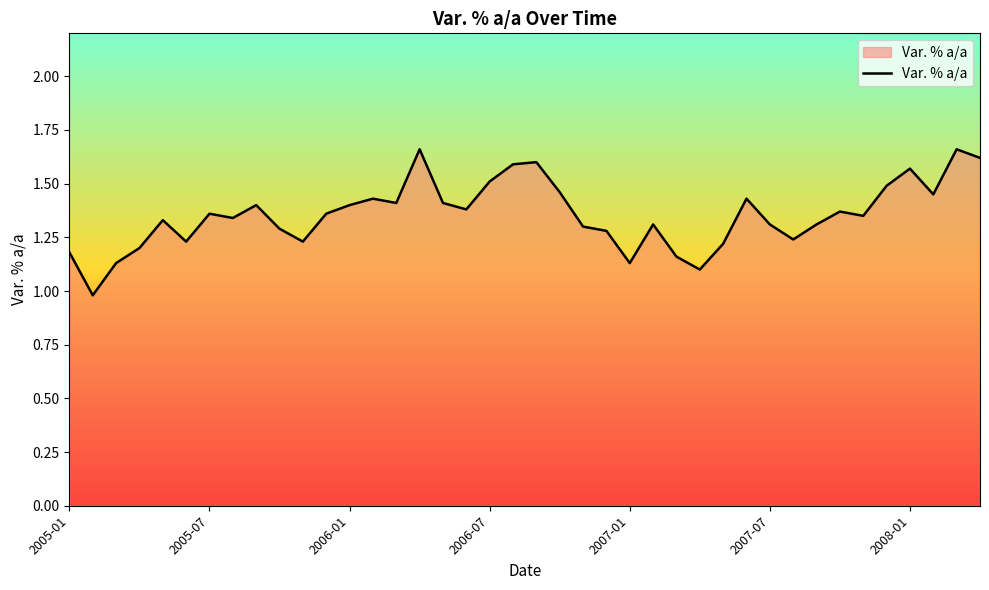

What is the minimum value shown in the chart?

1.0